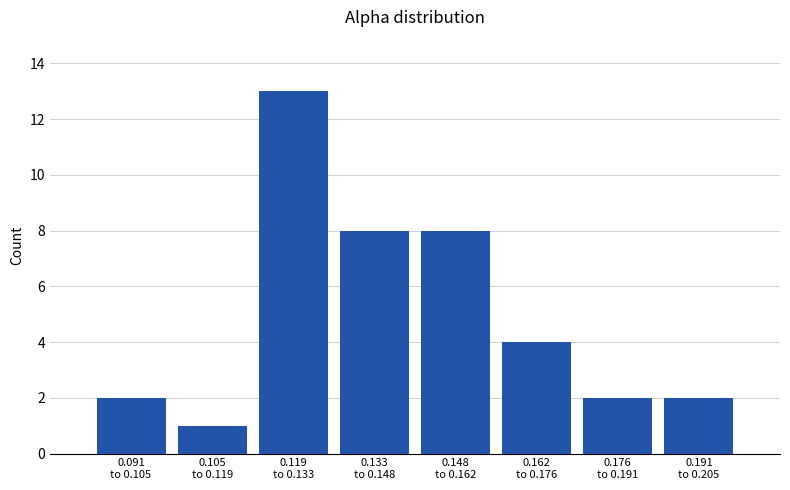

Reading left to right, what are all the values shown in this chart?

2	1	13	8	8	4	2	2